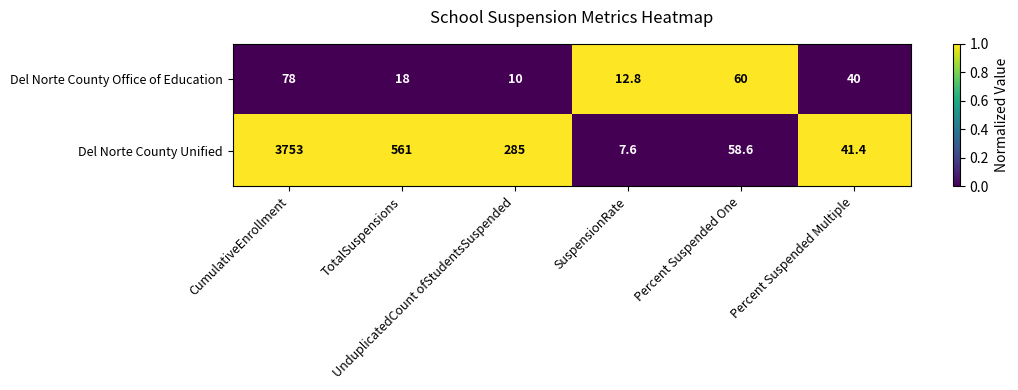

Which series has the widest spread of values?

Del Norte County Unified